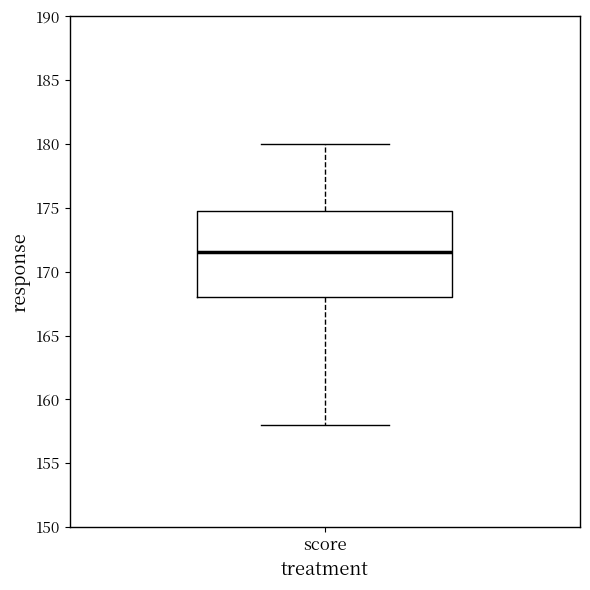

Where does the lower whisker of the box for score end on the y-axis? The values are not printed on the chart, so give them approximately, as read against the axis.

158.0